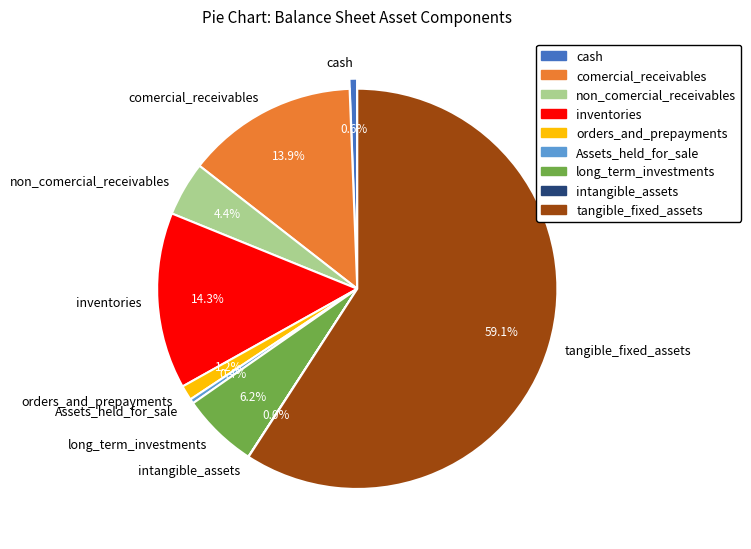

Which slice is the largest?

tangible_fixed_assets